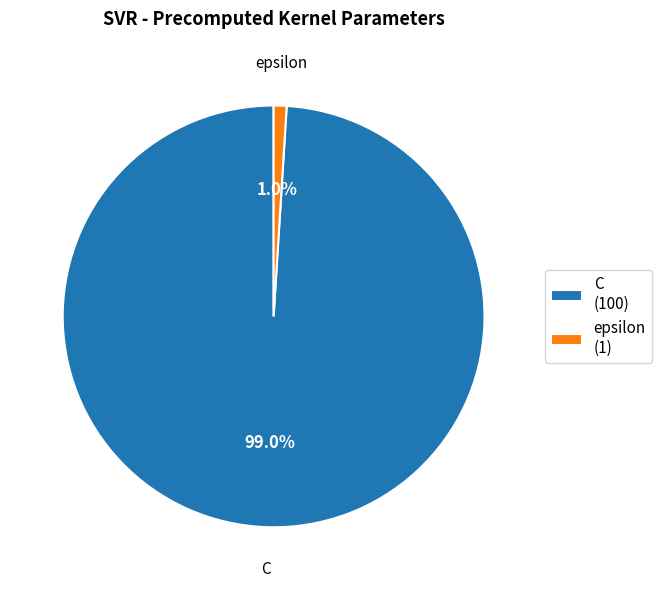

What percentage is the epsilon slice, to the nearest percent?

1%